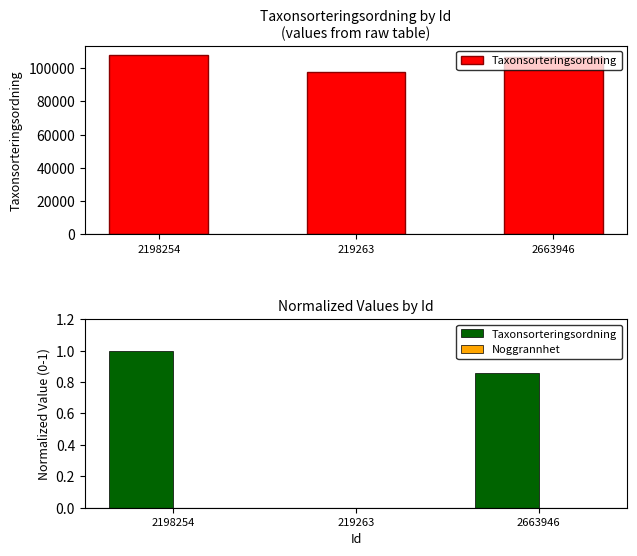

Reading right to left, transcribe all the data shown in this chart.

Taxonsorteringsordning: 0.9	0.0	1.0
Noggrannhet: 0.0	0.0	0.0